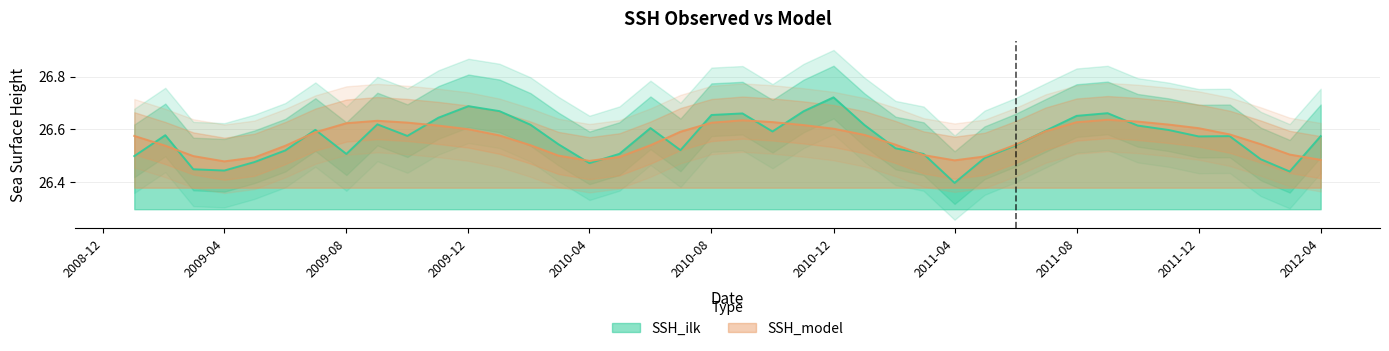

Count the number of categories in the chart.

40